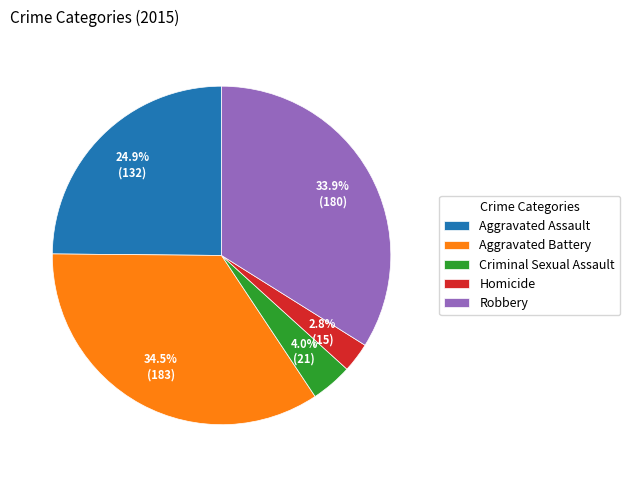

To the nearest percent, what percentage of the pie is Robbery?

34%